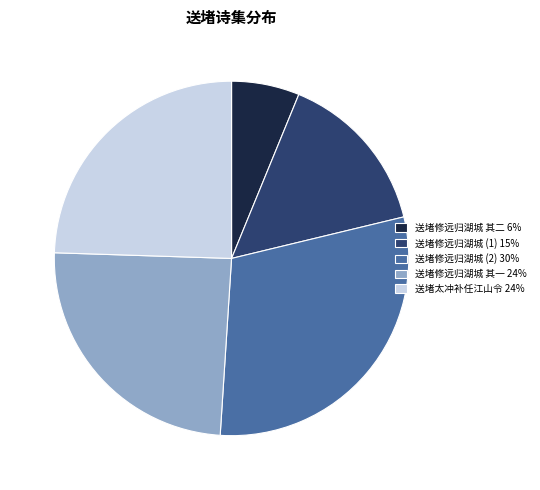

Is the sum of 送堵太冲补任江山令 24% and 送堵修远归湖城 其二 6% greater than half?

No